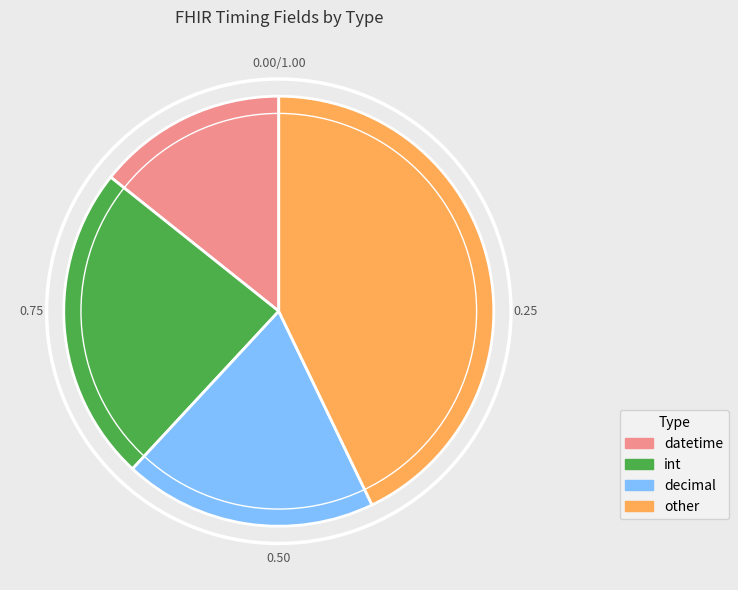

Is it true that int is 16% of the pie?

False